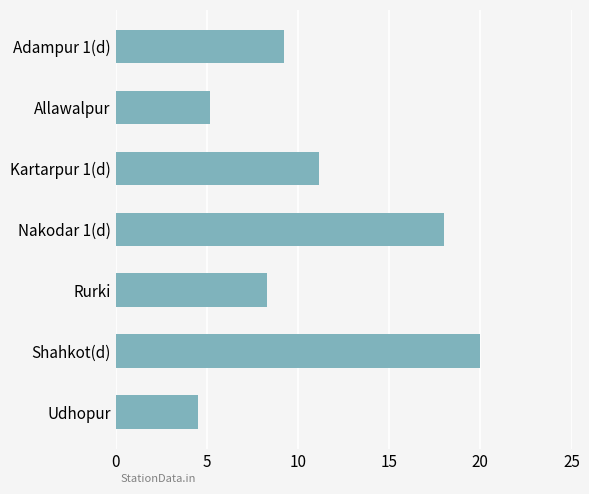

How many values exceed 9?

4